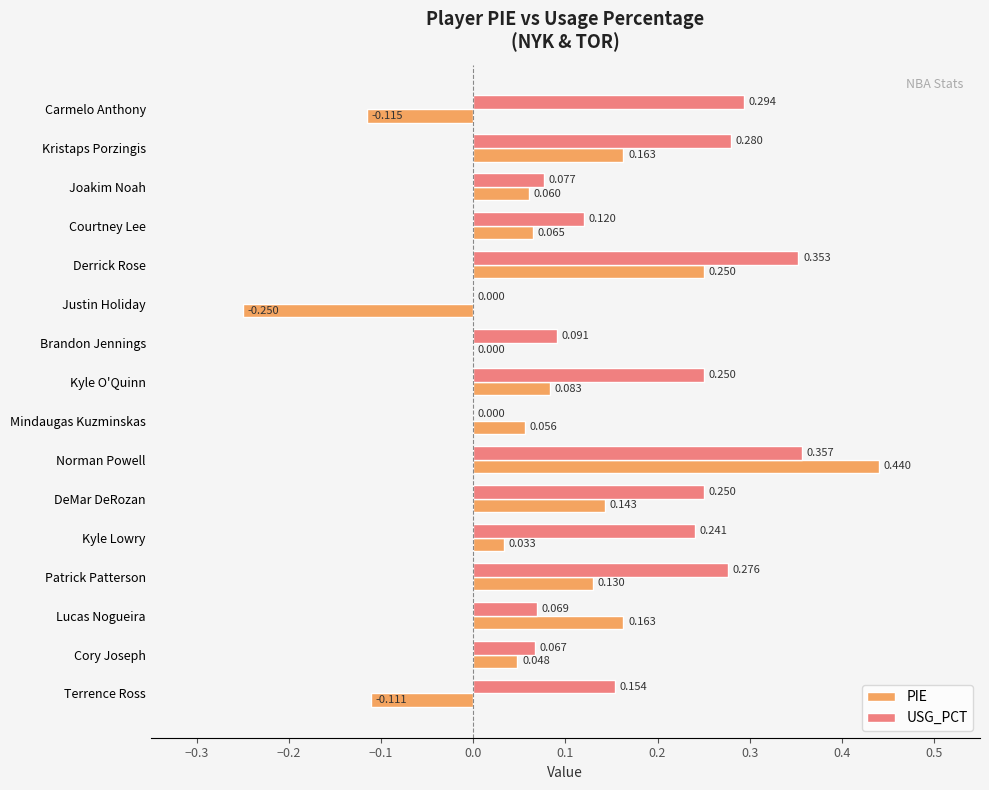

Is the value of PIE at Joakim Noah greater than the value of USG_PCT at Justin Holiday?

Yes